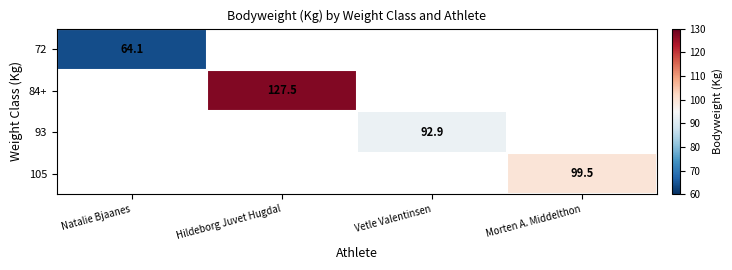

At how many categories does at least one series exceed 77?

3